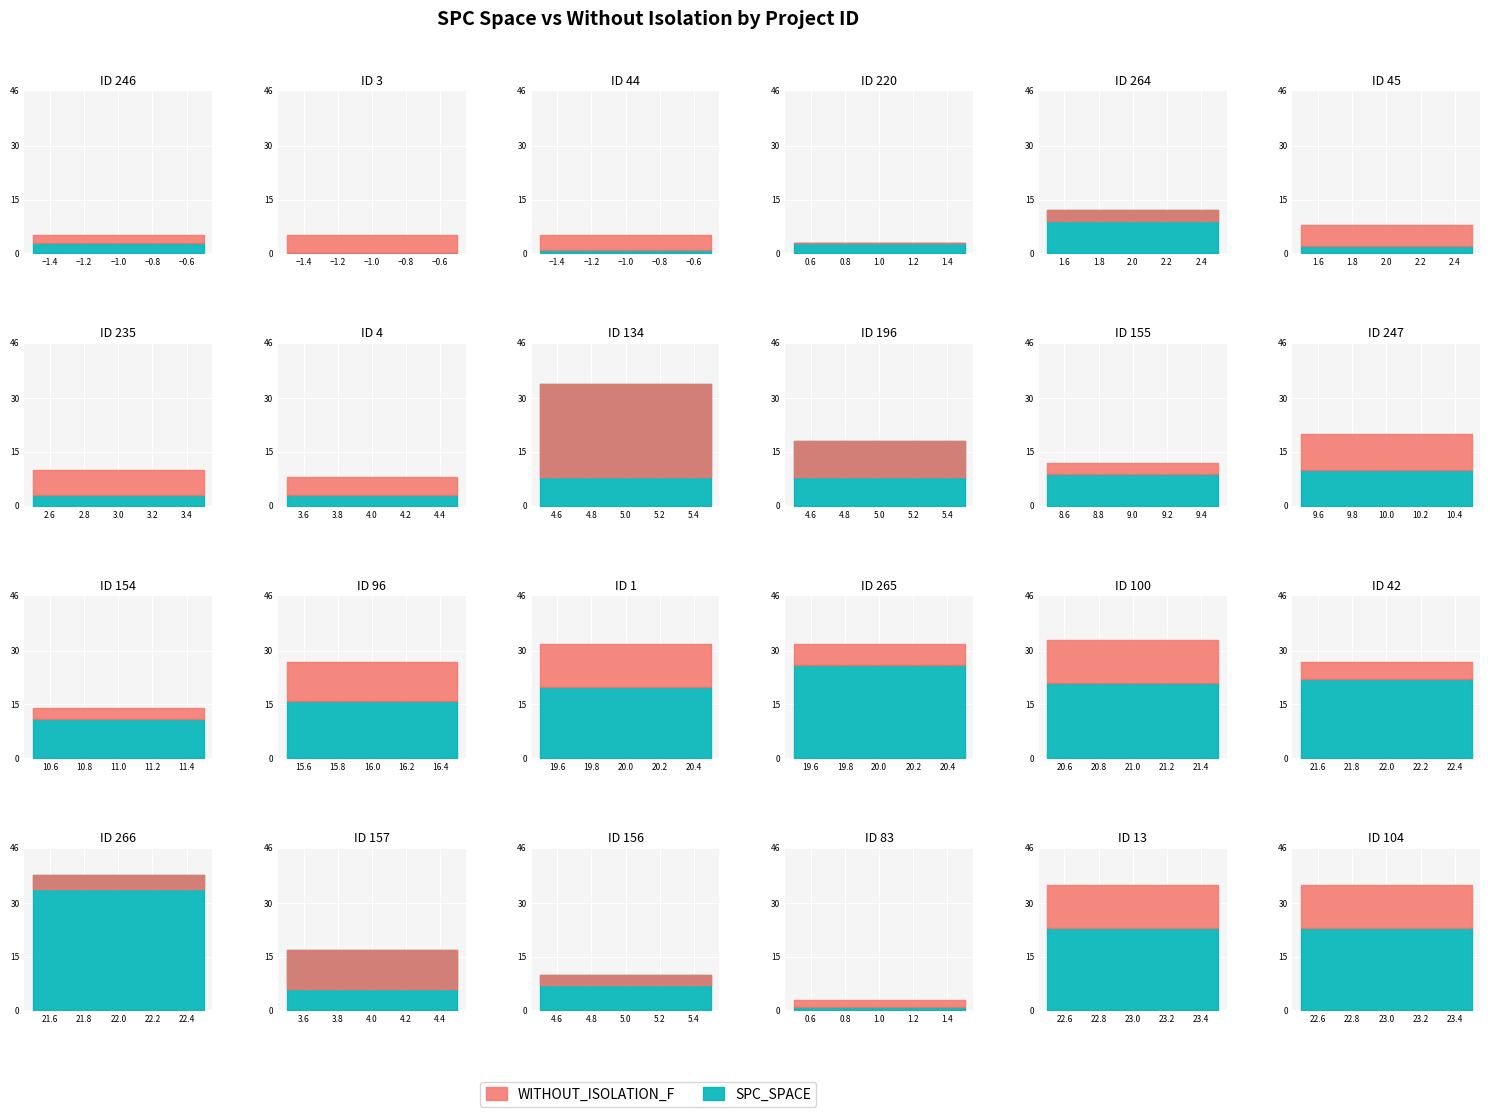

At which category does WITHOUT_ISOLATION_LAYER reach its first local valley?

1